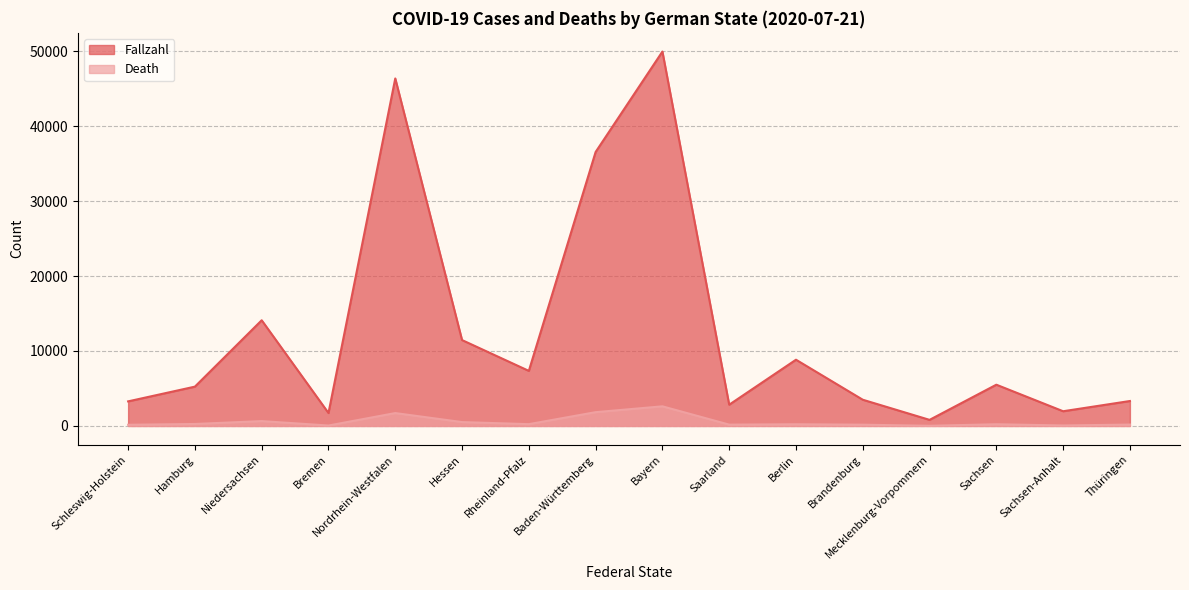

Is the value of Death at Sachsen-Anhalt greater than the value of Fallzahl at Thüringen?

No